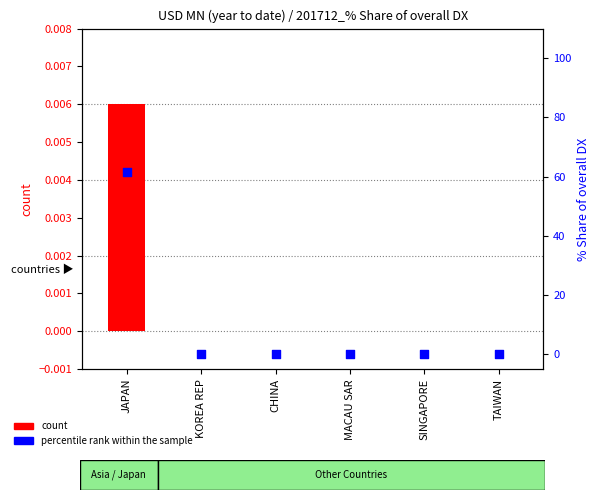

Is the value of count at TAIWAN greater than the value of percentile rank within the sample at TAIWAN?

No